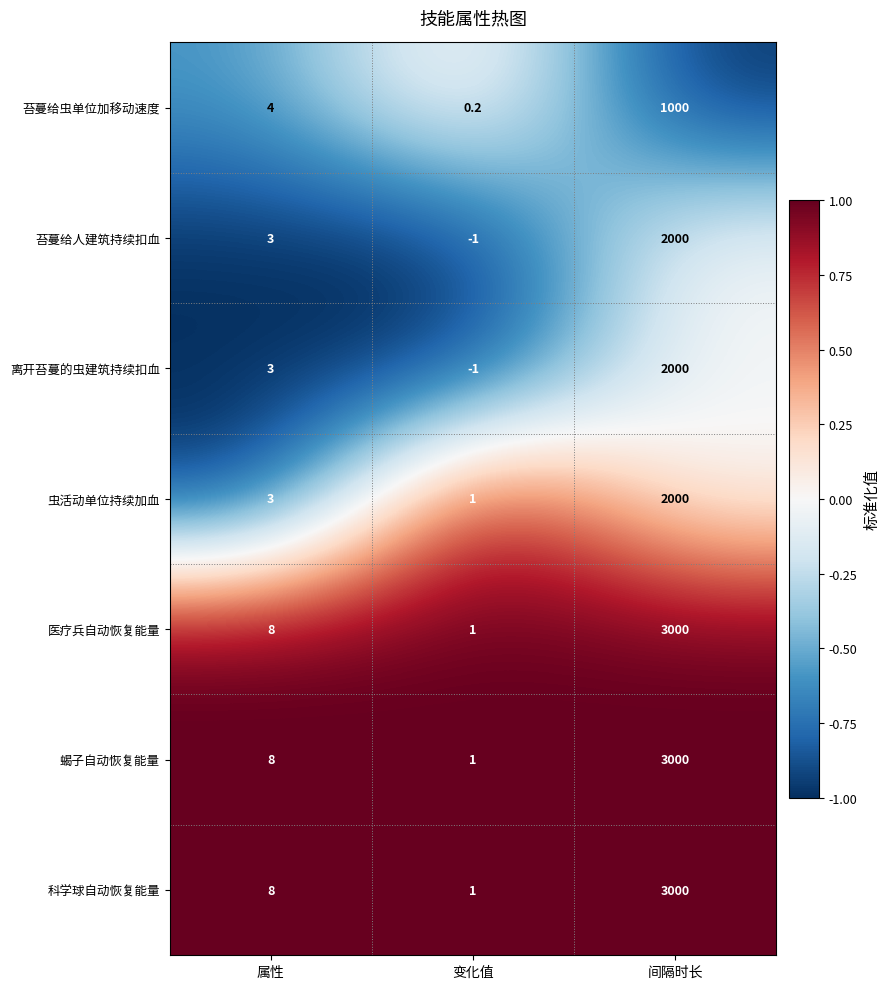

Reading left to right, transcribe all the data shown in this chart.

苔蔓给虫单位加移动速度: 属性=4.0	变化值=0.2	间隔时长=1000.0
苔蔓给人建筑持续扣血: 属性=3.0	变化值=-1.0	间隔时长=2000.0
离开苔蔓的虫建筑持续扣血: 属性=3.0	变化值=-1.0	间隔时长=2000.0
虫活动单位持续加血: 属性=3.0	变化值=1.0	间隔时长=2000.0
医疗兵自动恢复能量: 属性=8.0	变化值=1.0	间隔时长=3000.0
蝎子自动恢复能量: 属性=8.0	变化值=1.0	间隔时长=3000.0
科学球自动恢复能量: 属性=8.0	变化值=1.0	间隔时长=3000.0